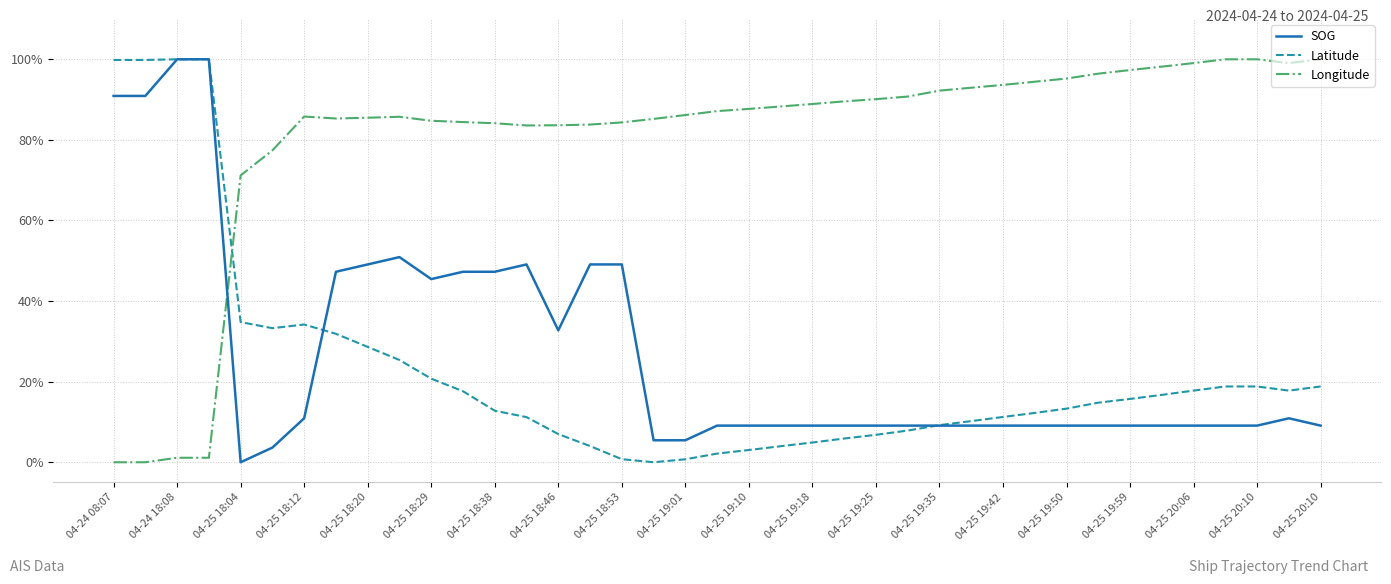

Which series has the largest total across all categories?

Longitude